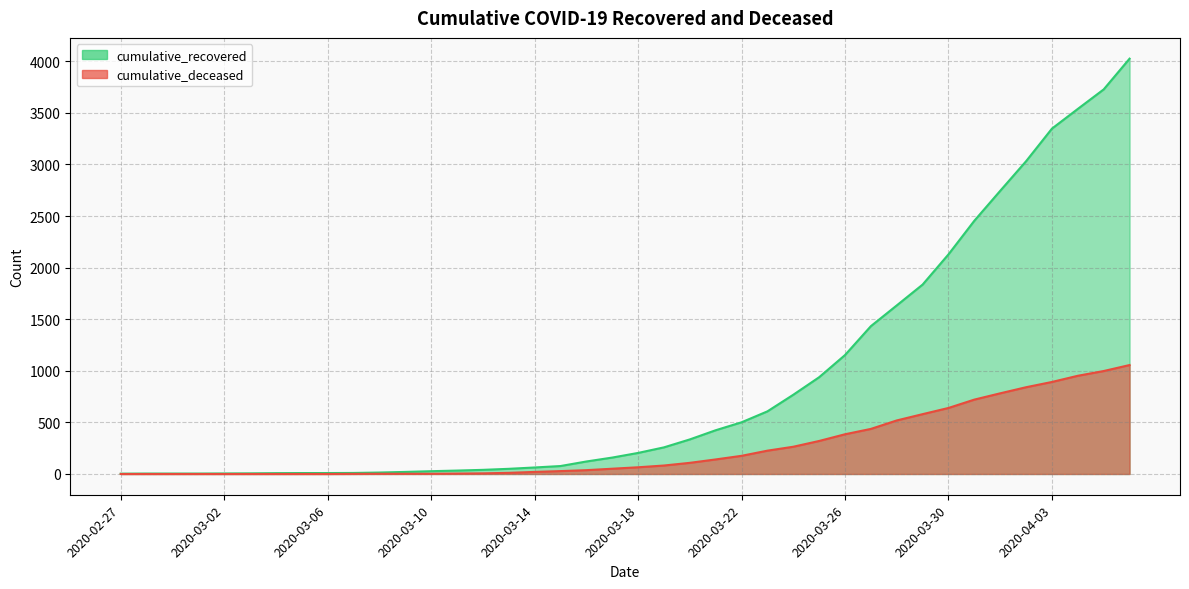

List the series in order of their peak value, lowest first.

cumulative_deceased, cumulative_recovered